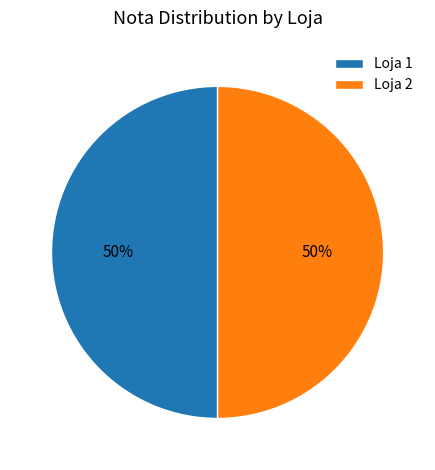

To the nearest percent, what percentage of the pie is Loja 2?

50%